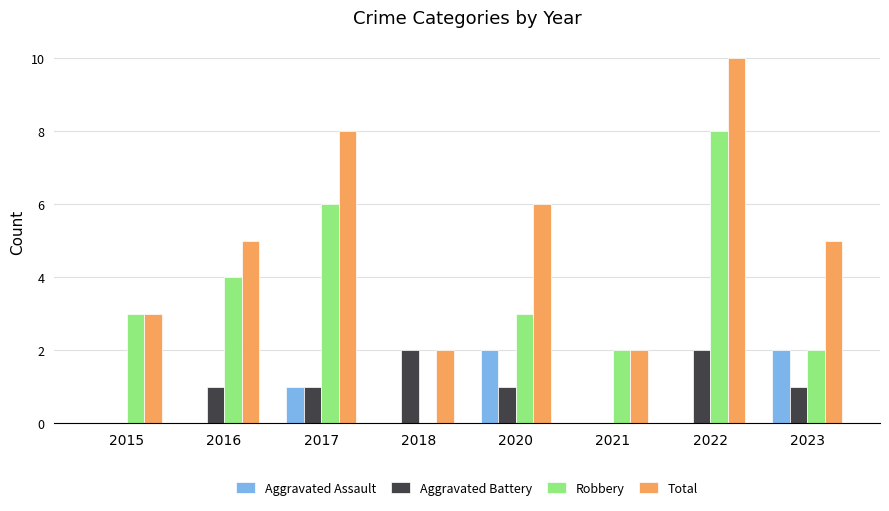

Reading left to right, extract all data points from this chart.

Aggravated Assault: 0	0	1	0	2	0	0	2
Aggravated Battery: 0	1	1	2	1	0	2	1
Robbery: 3	4	6	0	3	2	8	2
Total: 3	5	8	2	6	2	10	5